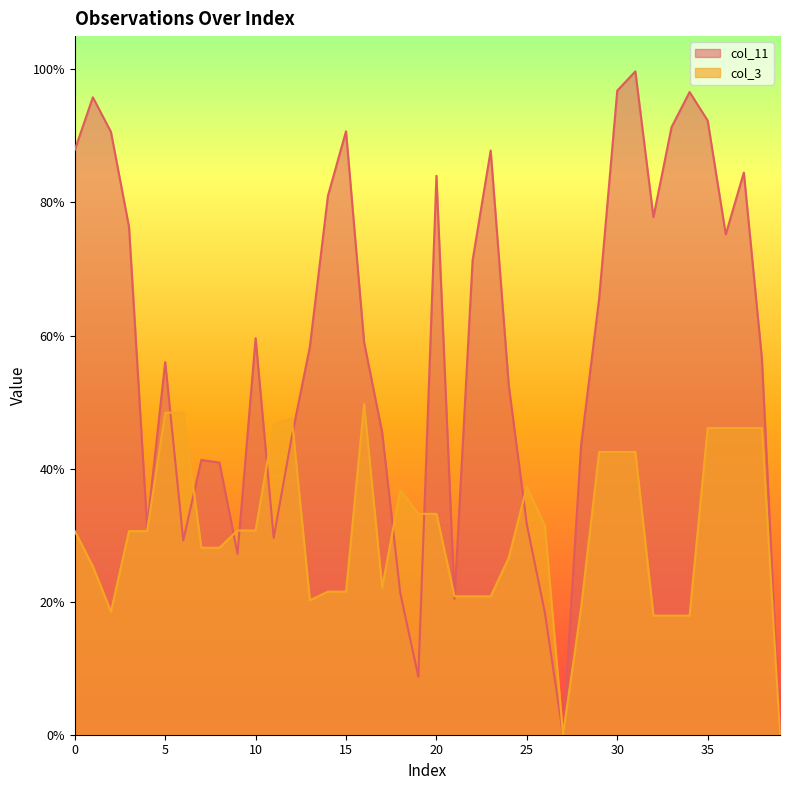

Where do col_11 and col_3 first cross each other?

5 and 6